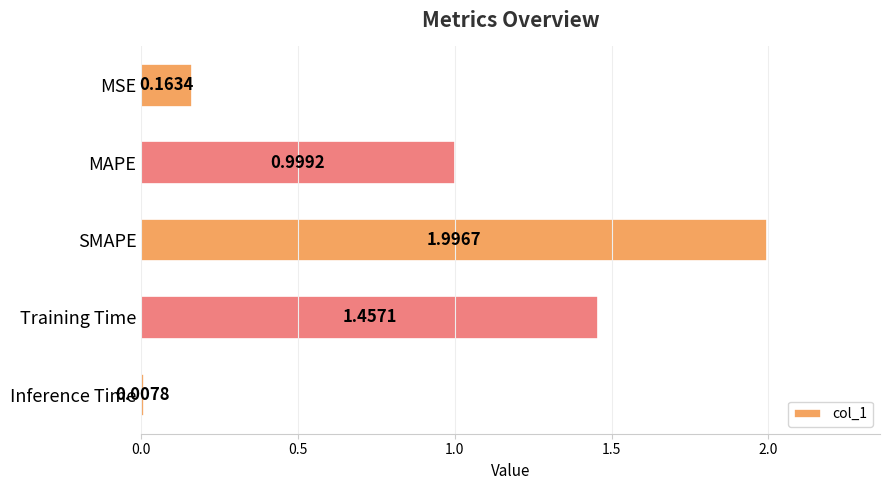

What is the maximum value shown in the chart?

2.0